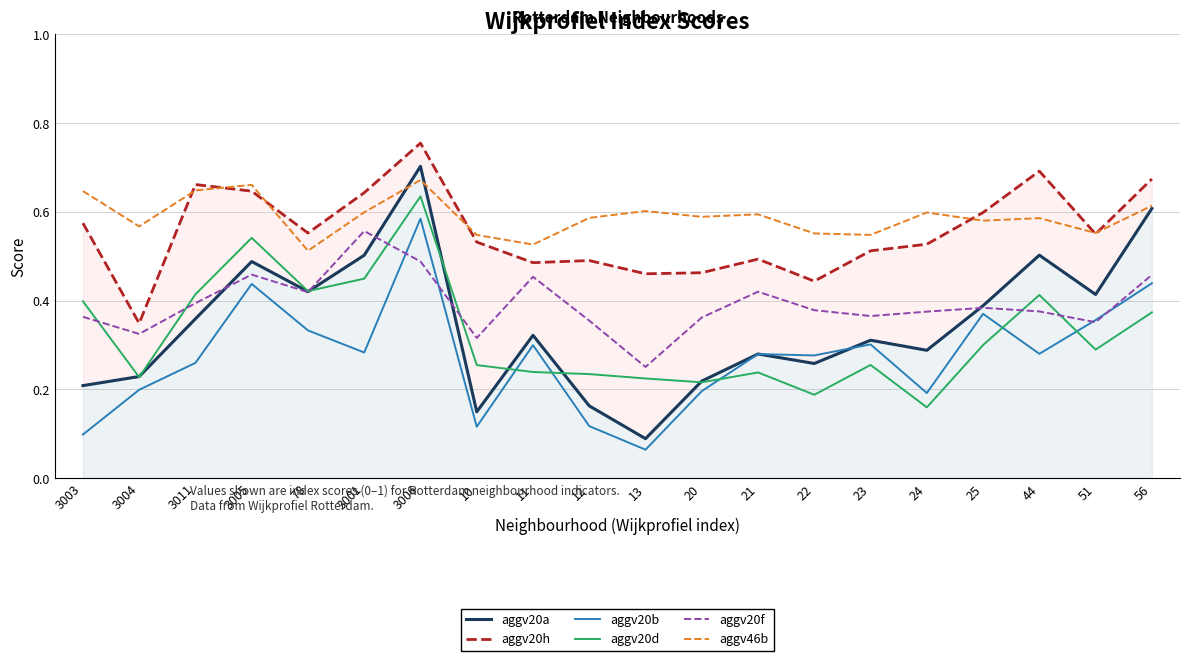

True or false: aggv46b has a value of 0.1 at 3005.

False